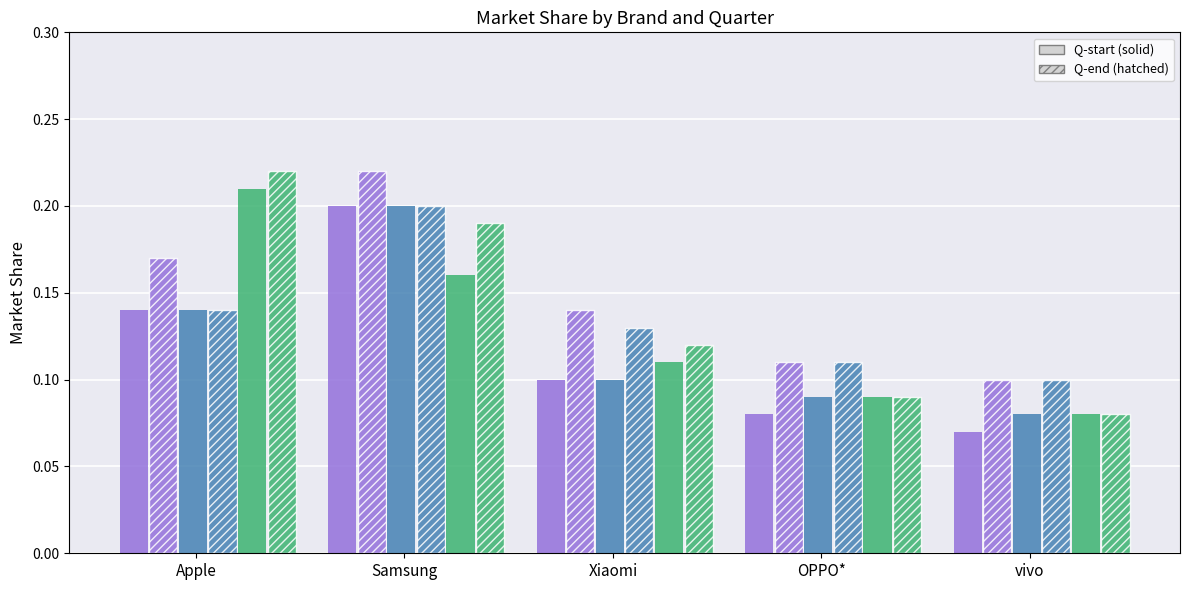

Reading left to right, what are all the values shown in this chart?

20-Q1: 0.1	0.2	0.1	0.1	0.1
21-Q1: 0.2	0.2	0.1	0.1	0.1
20-Q2: 0.1	0.2	0.1	0.1	0.1
21-Q3: 0.1	0.2	0.1	0.1	0.1
20-Q4: 0.2	0.2	0.1	0.1	0.1
21-Q4: 0.2	0.2	0.1	0.1	0.1